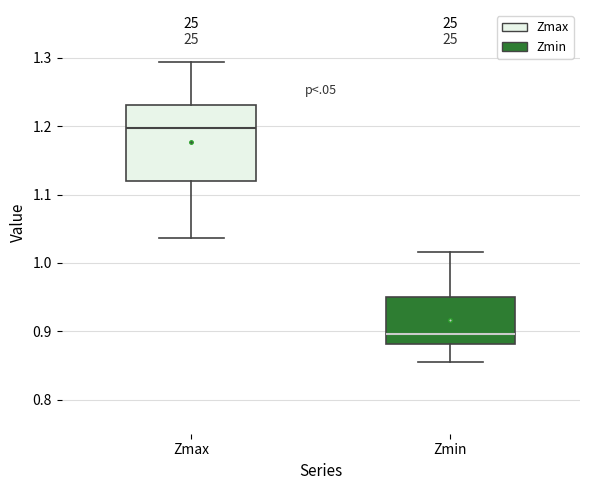

Reading left to right, read every box against the y-axis: the position of its median line, the range the box covers, and the ends of its whiskers. The values are not printed on the chart, so give them approximately, as read against the axis.

Zmax: median 1.20, box 1.12 to 1.23, whiskers 1.04 to 1.29
Zmin: median 0.90, box 0.88 to 0.95, whiskers 0.85 to 1.02